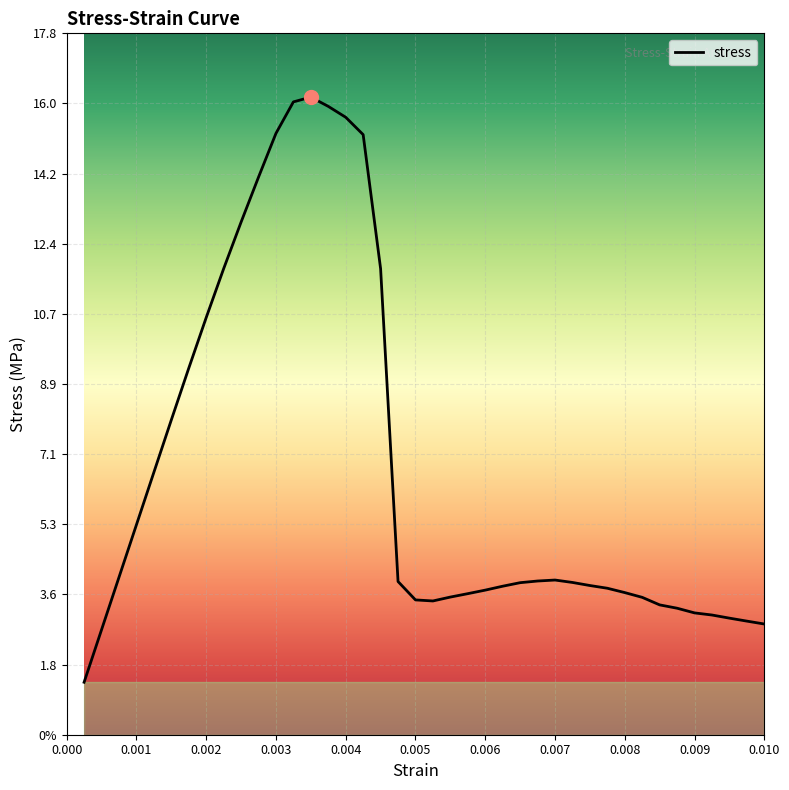

Is this an area chart (filled region under the line)?

Yes